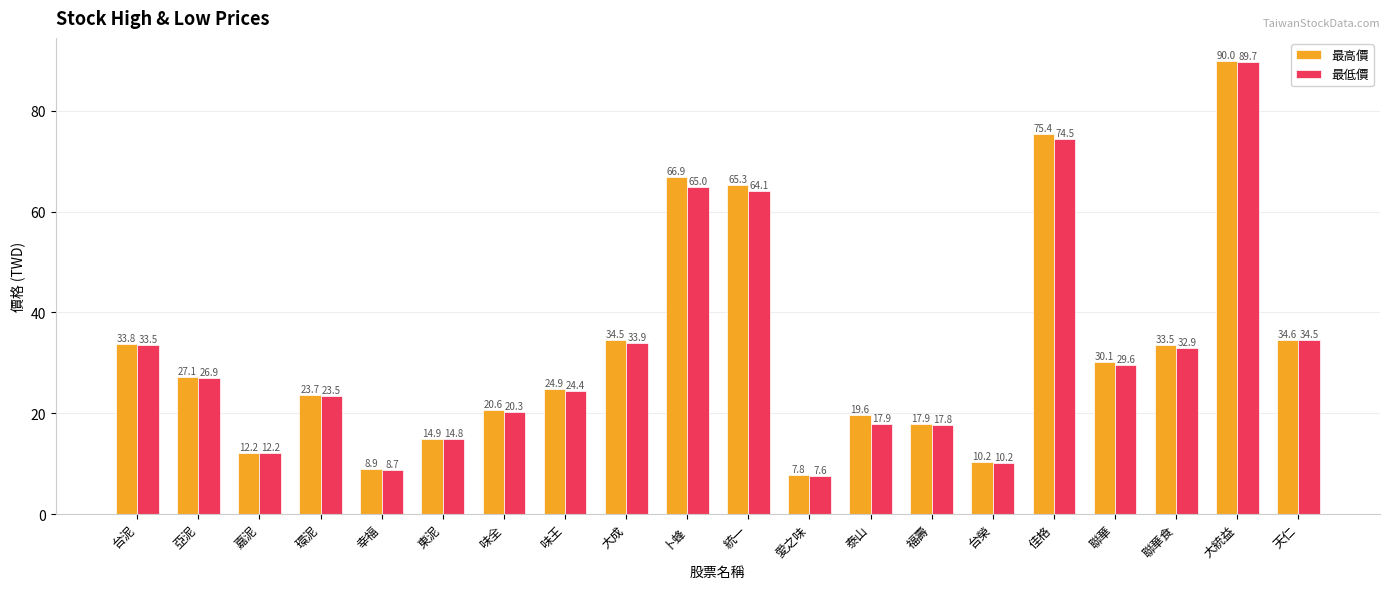

How many groups of bars are there?

20